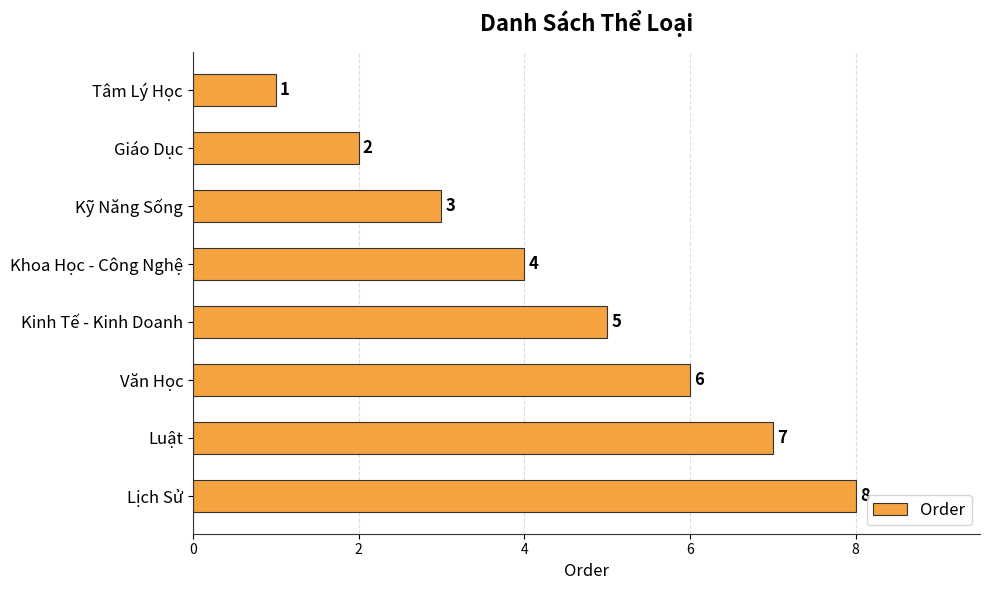

How many categories are shown in the chart?

8